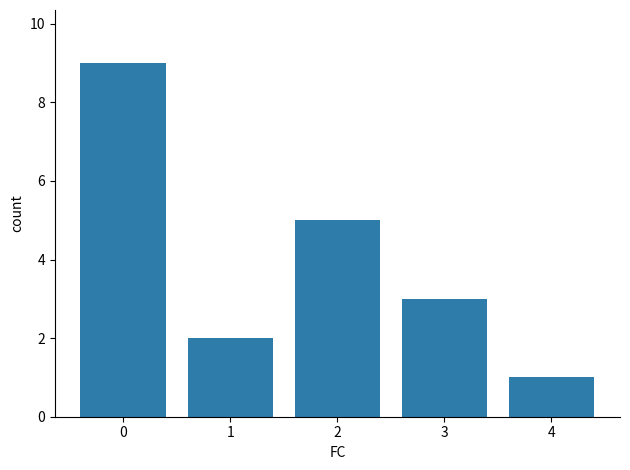

The chart shows a value of 3 at 1. True or false?

False